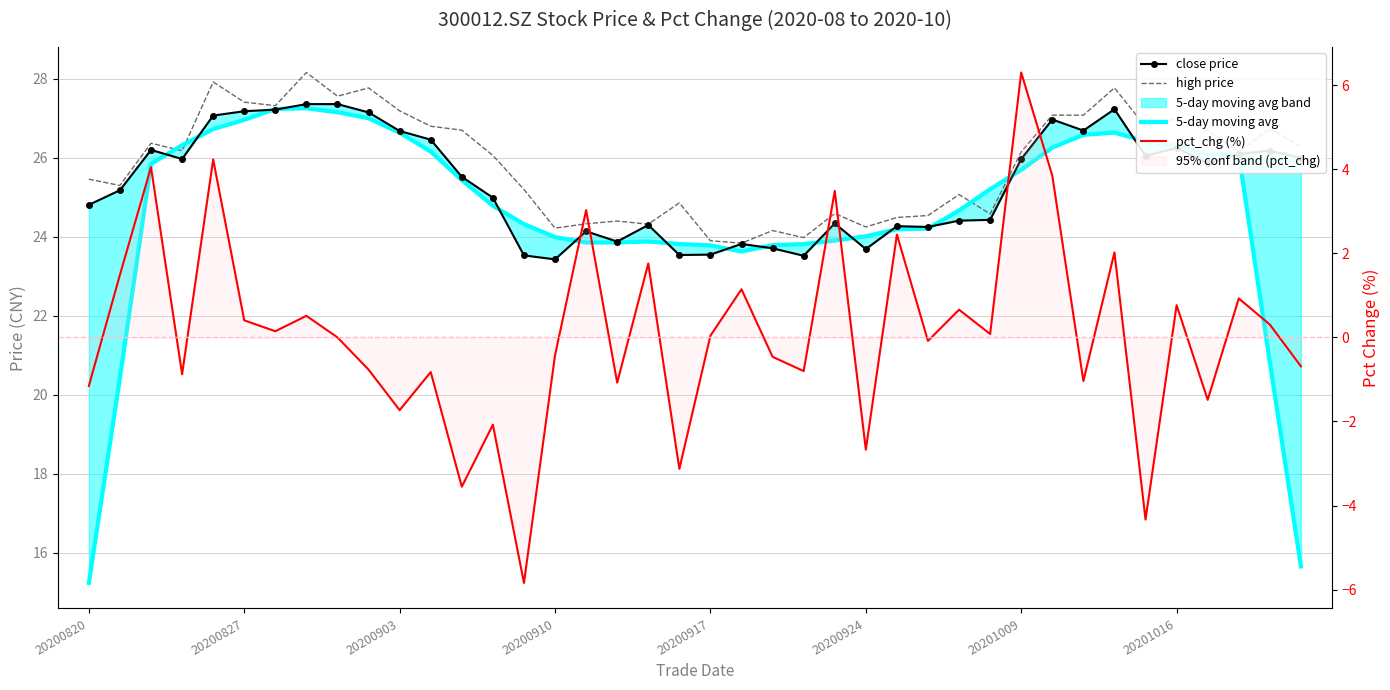

How many values in pct_chg (%) are below zero?

19